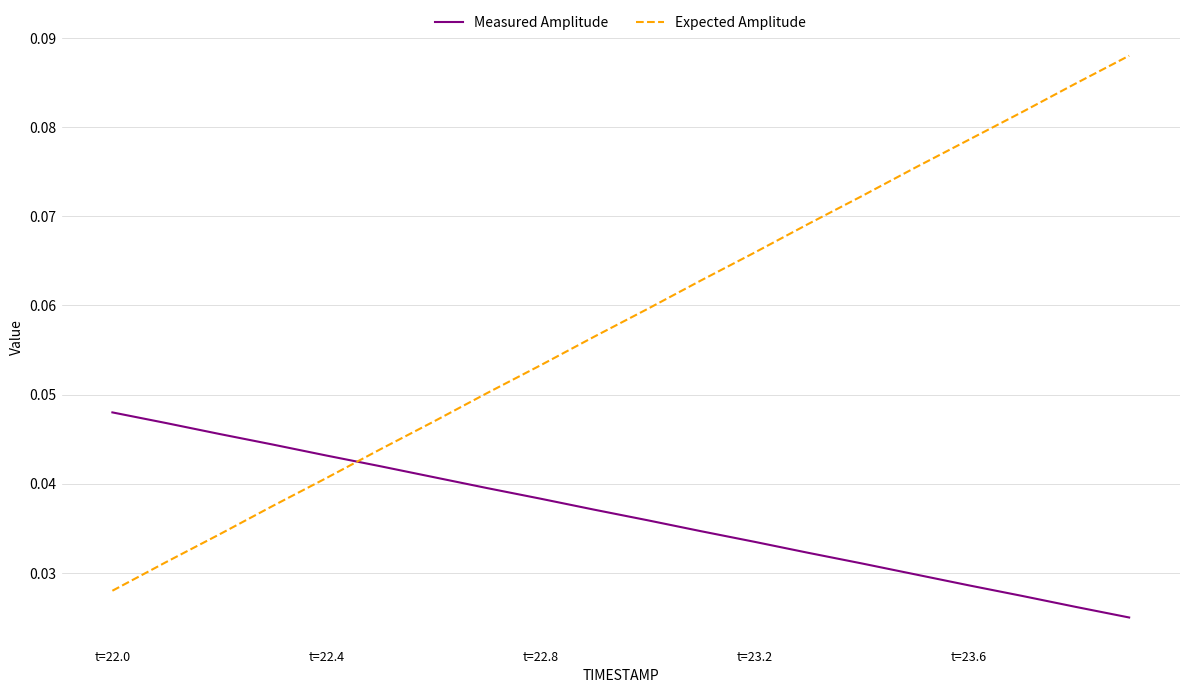

After their last crossing, which series has the higher values: Measured Amplitude or Expected Amplitude?

Expected Amplitude